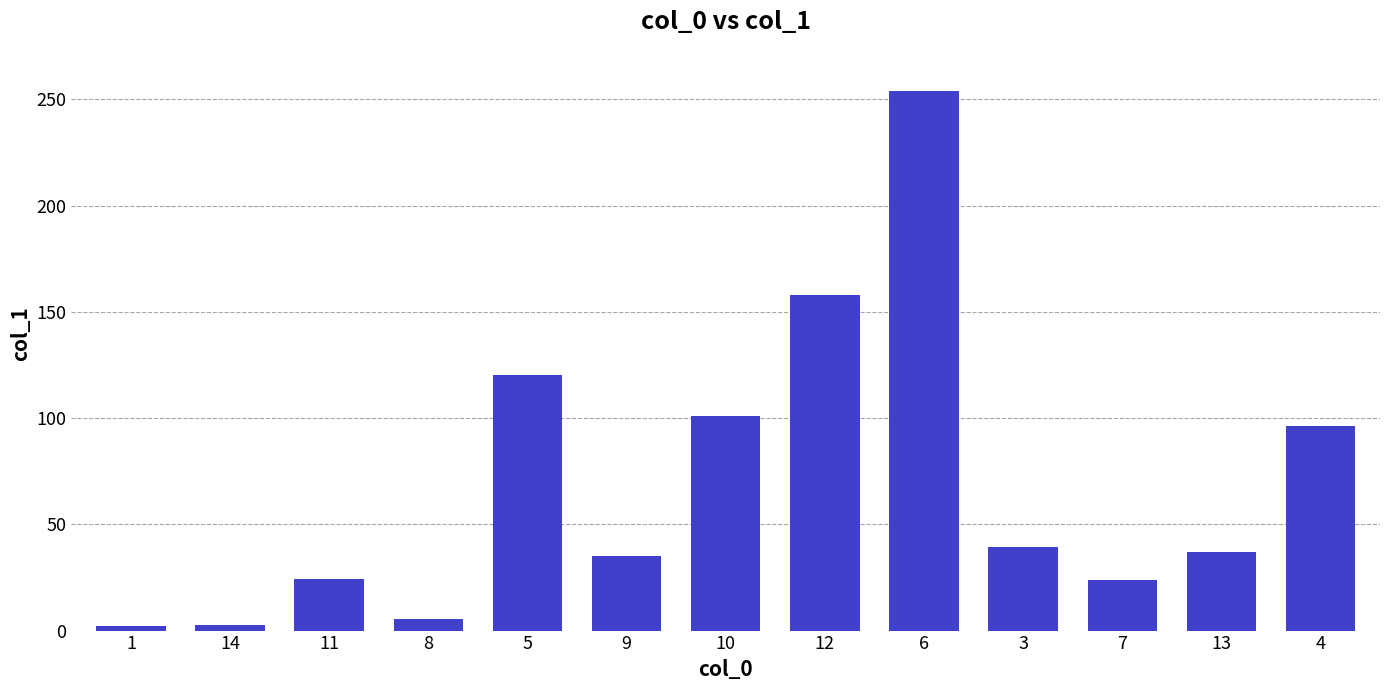

What is the difference between the maximum and minimum values?

251.5